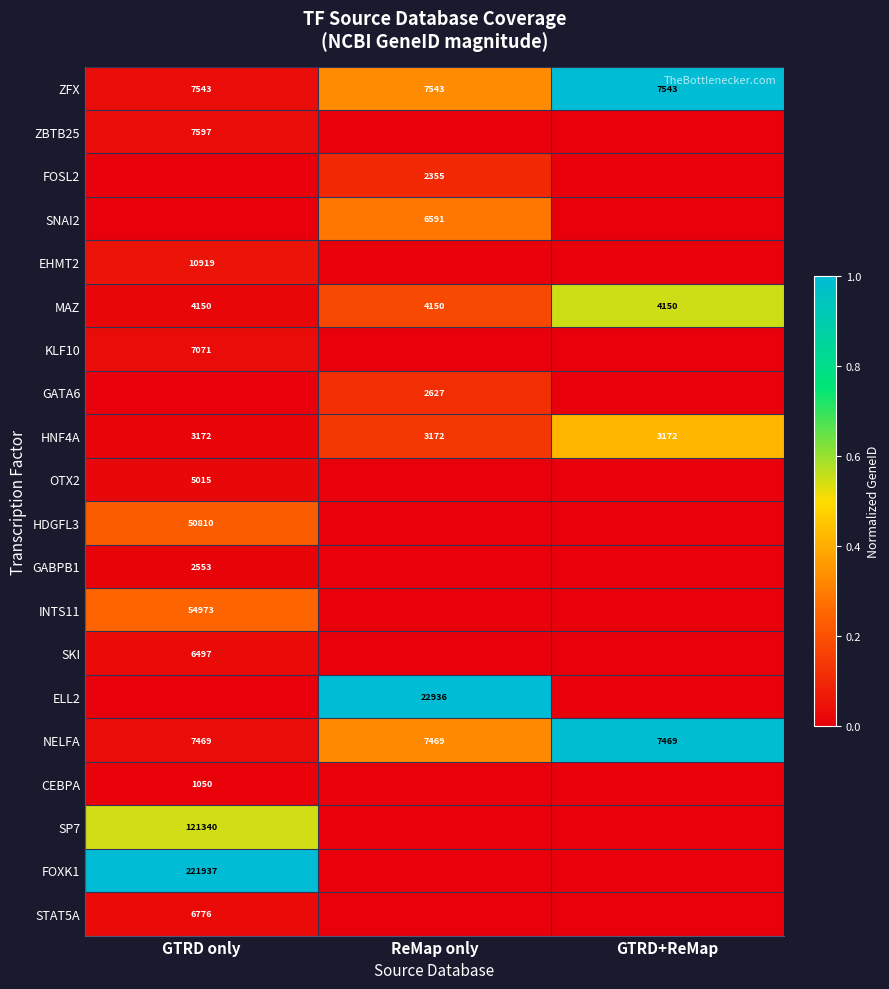

What is the total value across all series at GTRD+ReMap?

3.0